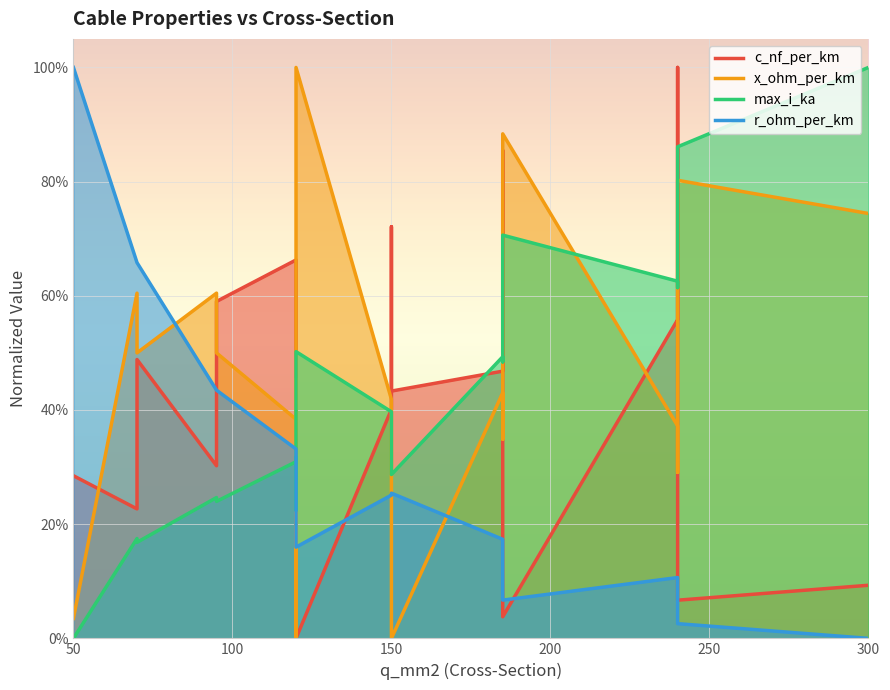

Which series has the largest total across all categories?

x_ohm_per_km